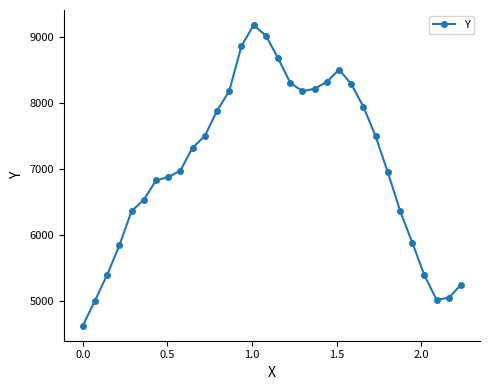

What is the value of the 25th point from the left?

7496.4